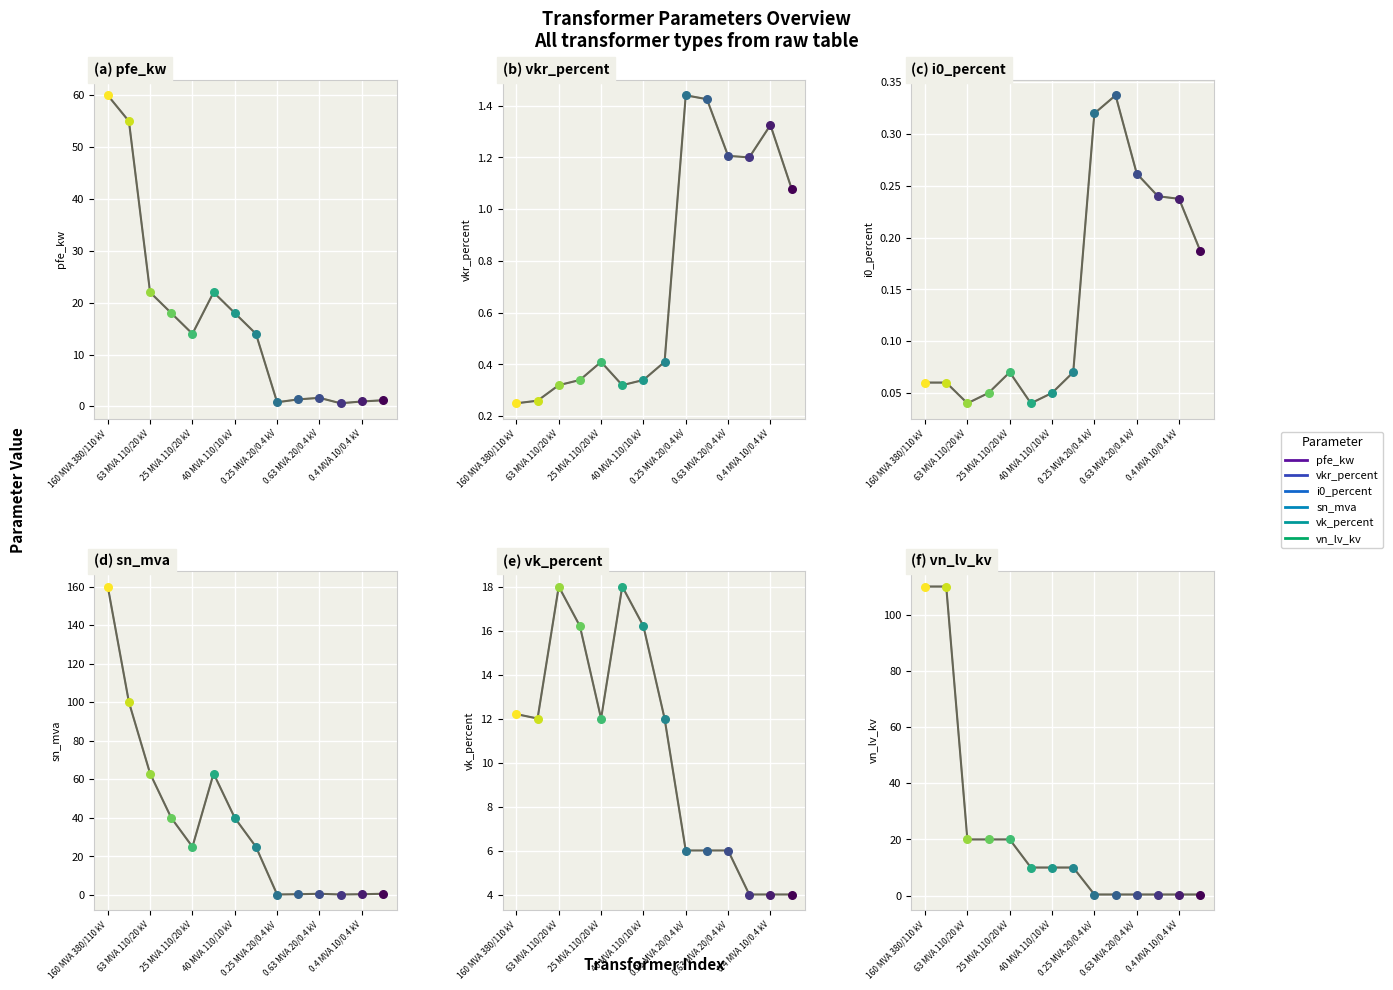

What is the total value across all series at 0.4 MVA 10/0.4 kV?

7.3